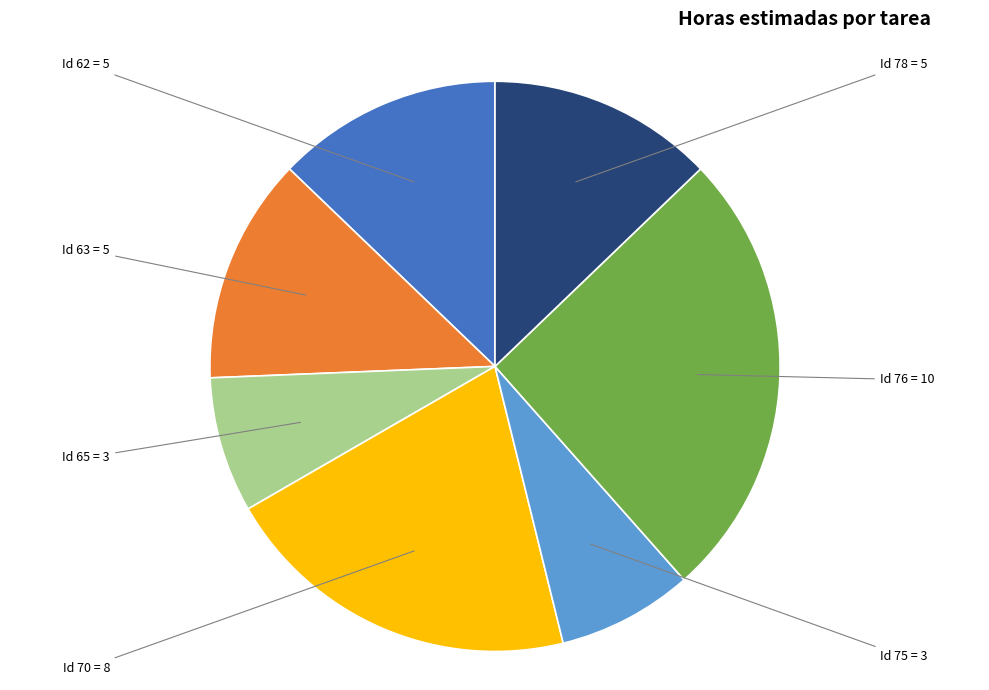

Does any single category account for the majority?

No